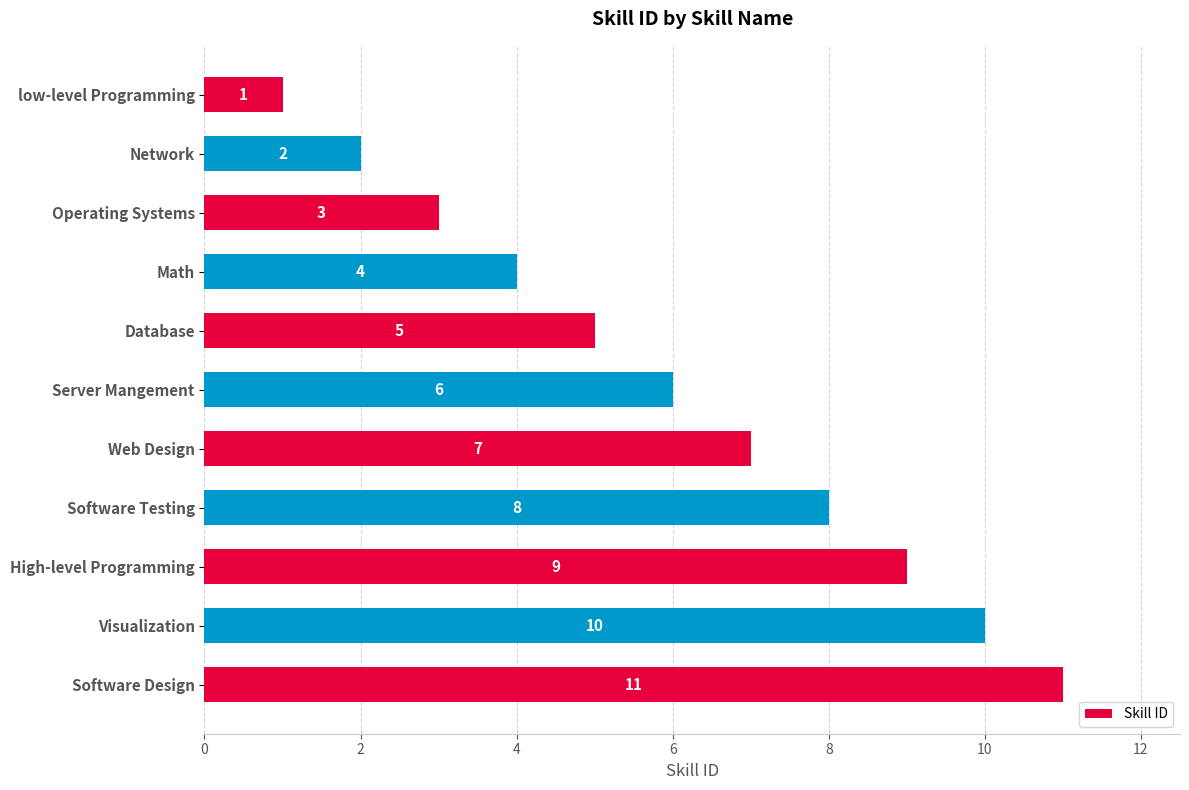

The value at Math is 4. True or false?

True